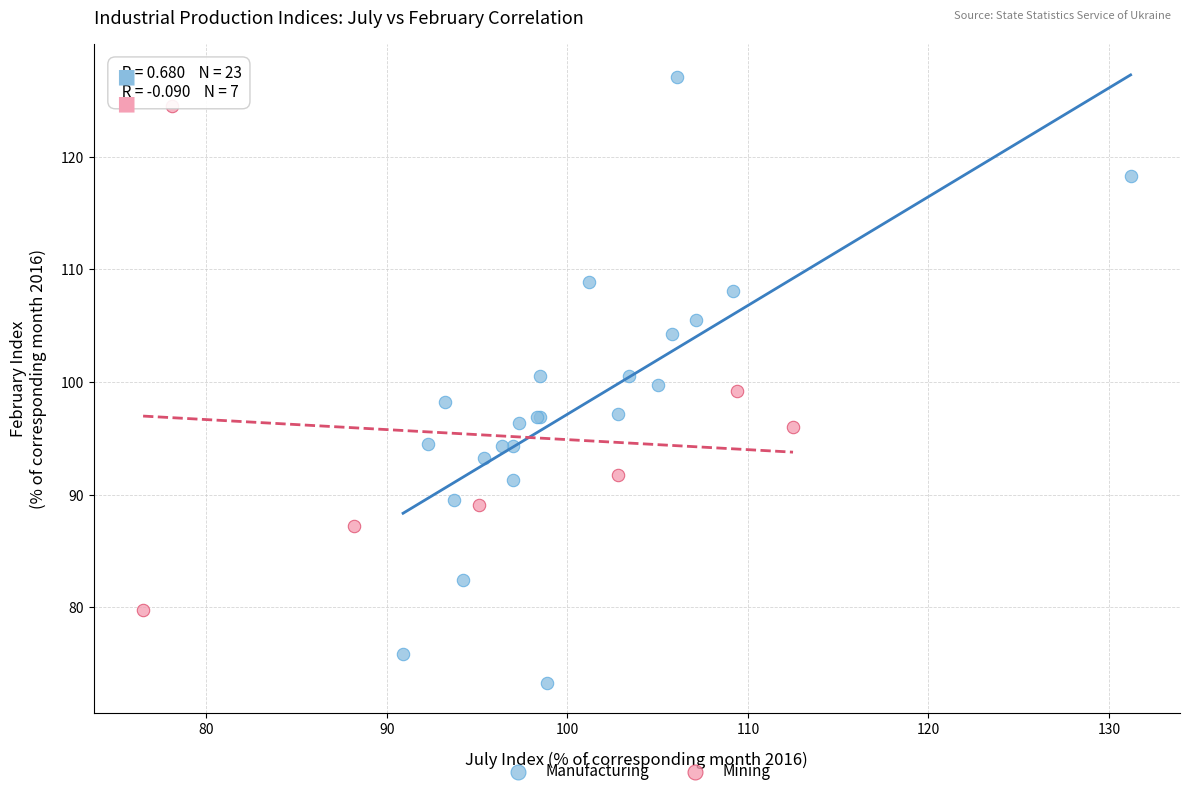

Which series has the widest spread of Y values?

Manufacturing